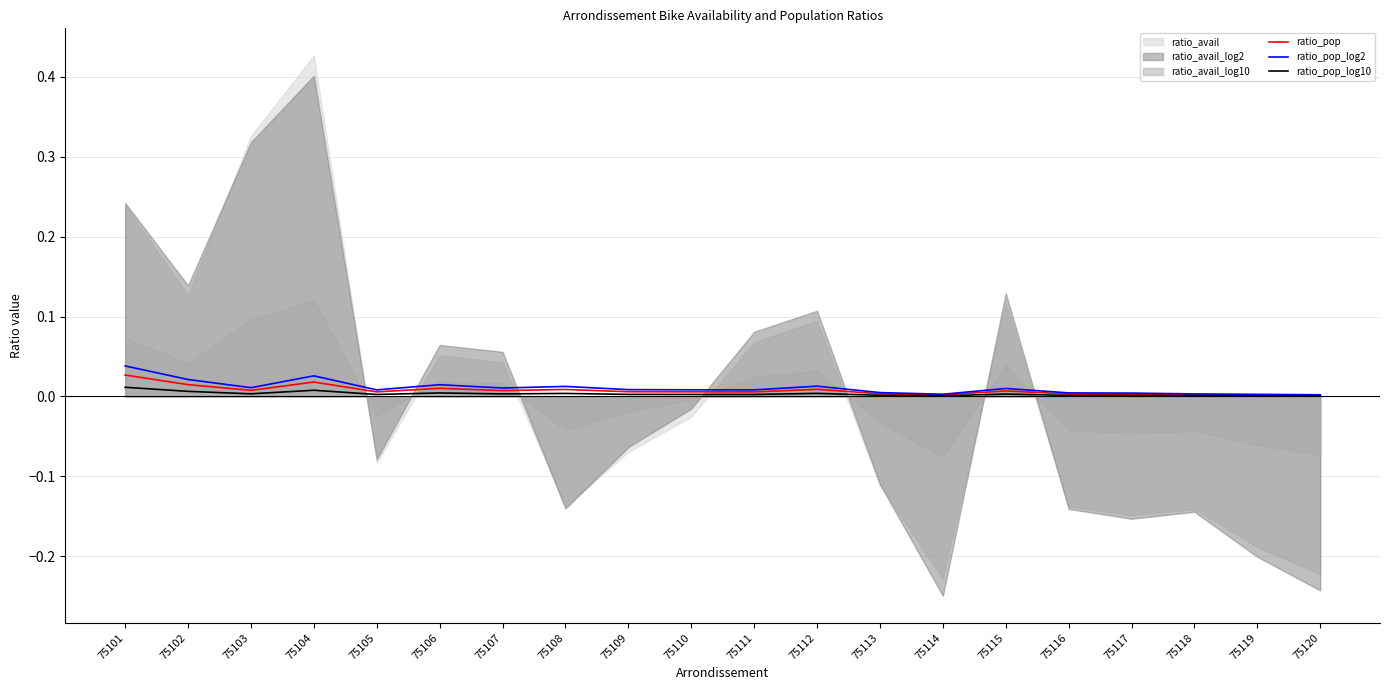

The value of ratio_pop_log10 at 75102 is 0.0. True or false?

True